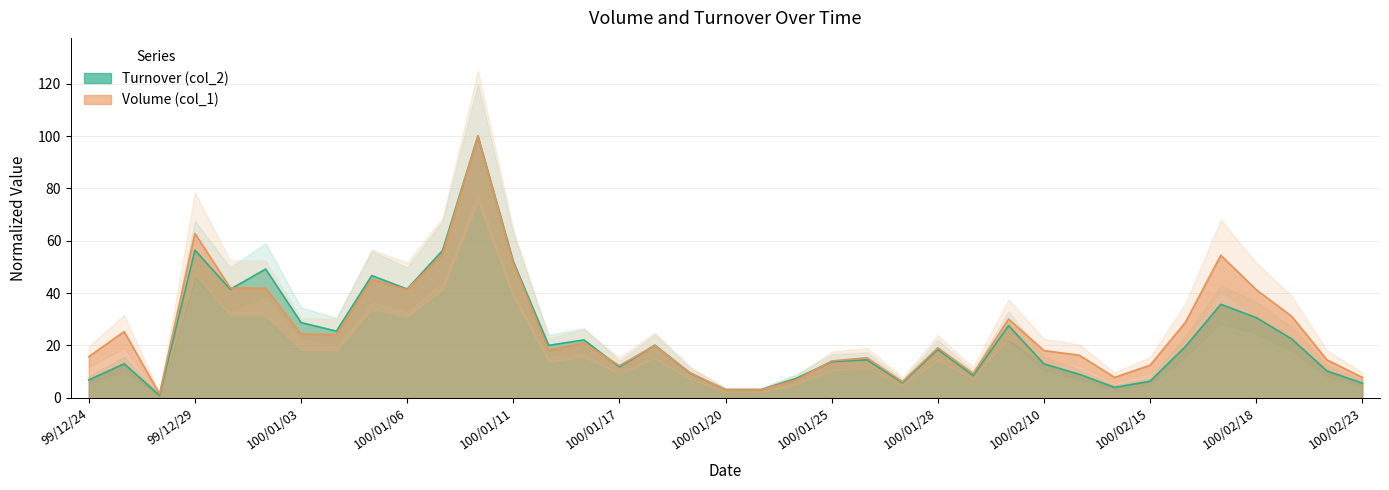

How many values in the Volume (col_1) series exceed 19?

19